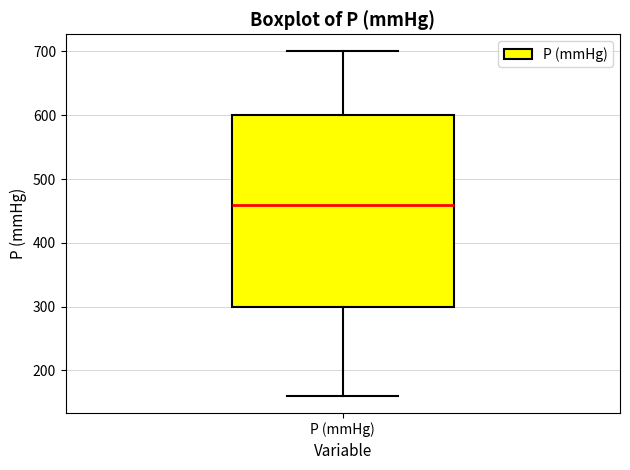

Read this box plot against the y-axis: the position of the median line, the range covered by the box, and the ends of both whiskers. The values are not printed on the chart, so give them approximately, as read against the axis.

median 460, box 300 to 600, whiskers 160 to 700